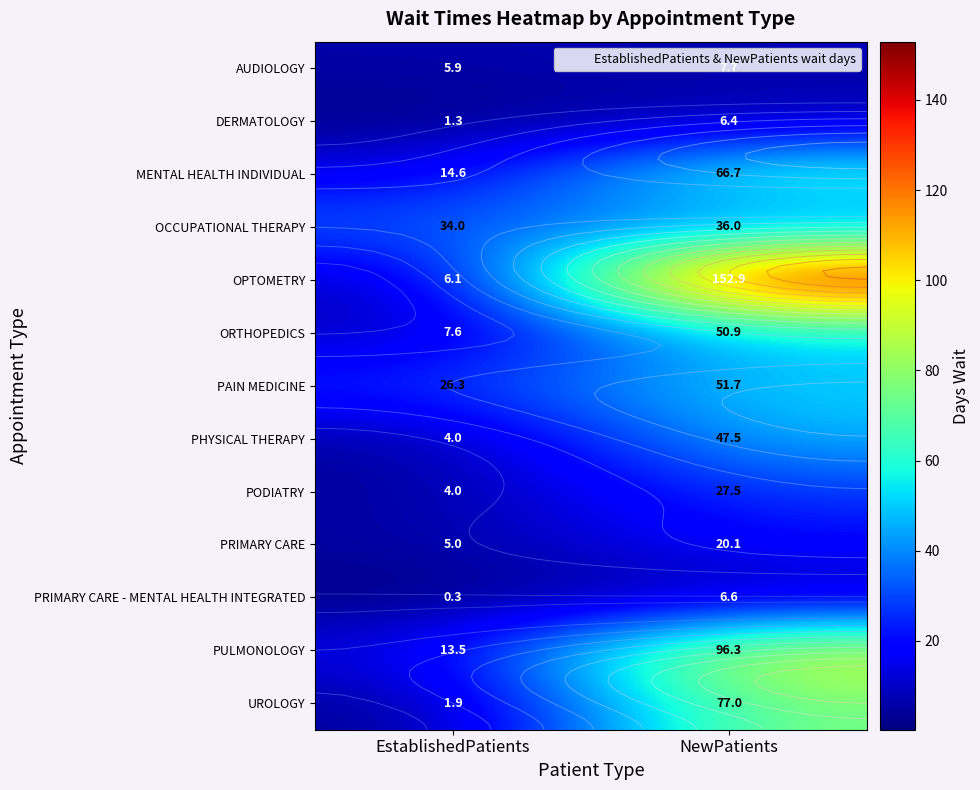

Which series has the largest total across all categories?

OPTOMETRY